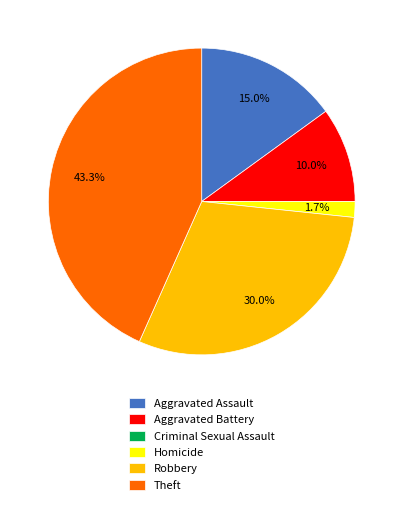

What is the largest slice in the pie chart?

Theft